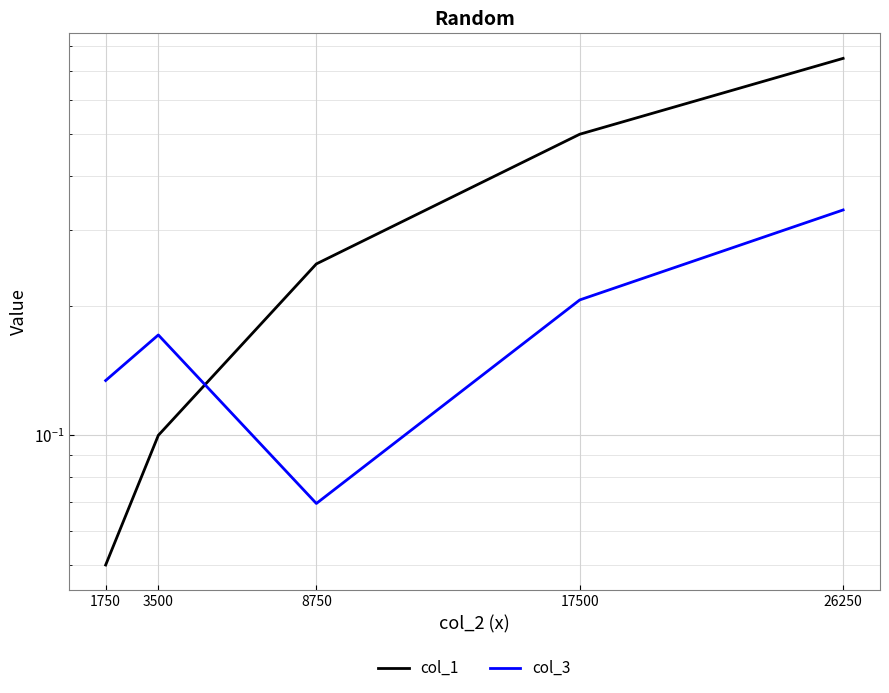

Between 8750 and 3500, which is larger?

8750